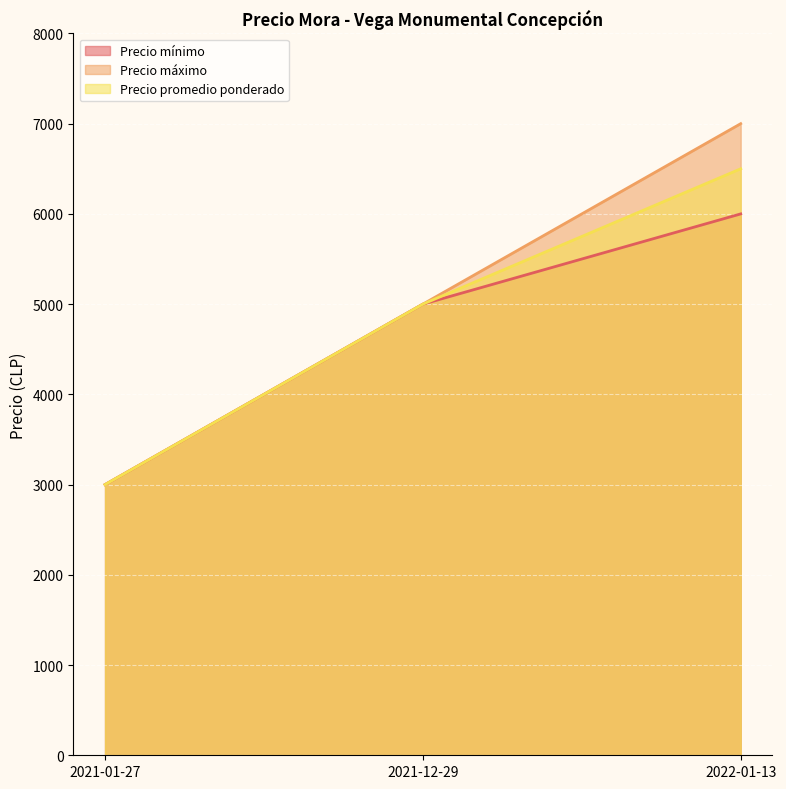

What is the highest value of the Precio máximo series?

7000